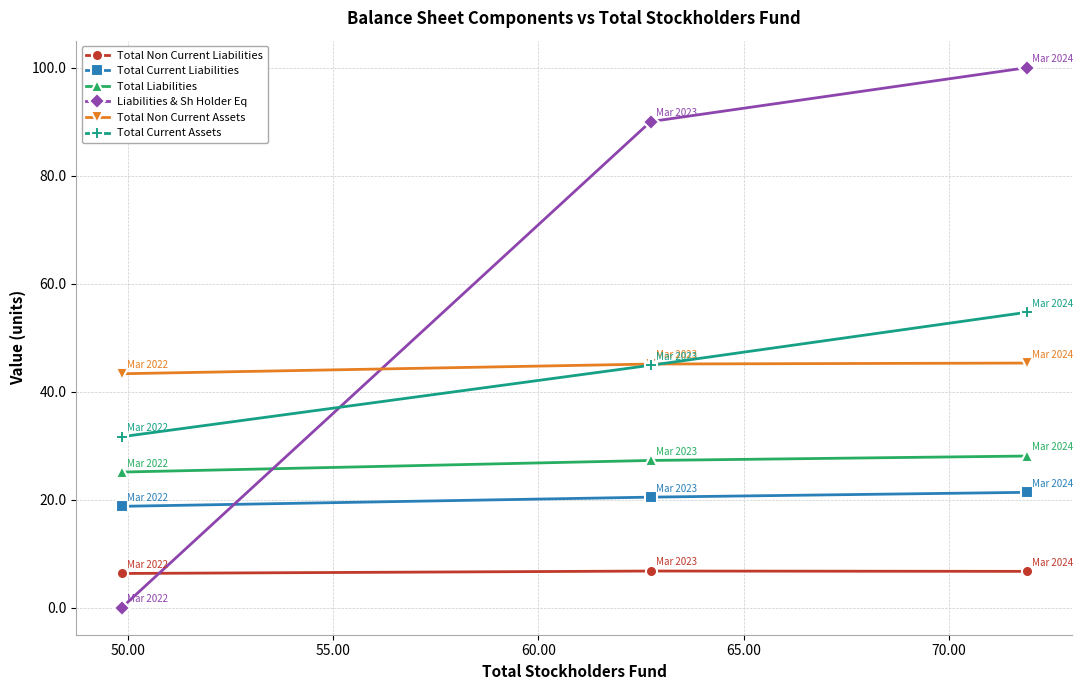

Which series has the largest total across all categories?

Liabilities & Sh Holder Eq